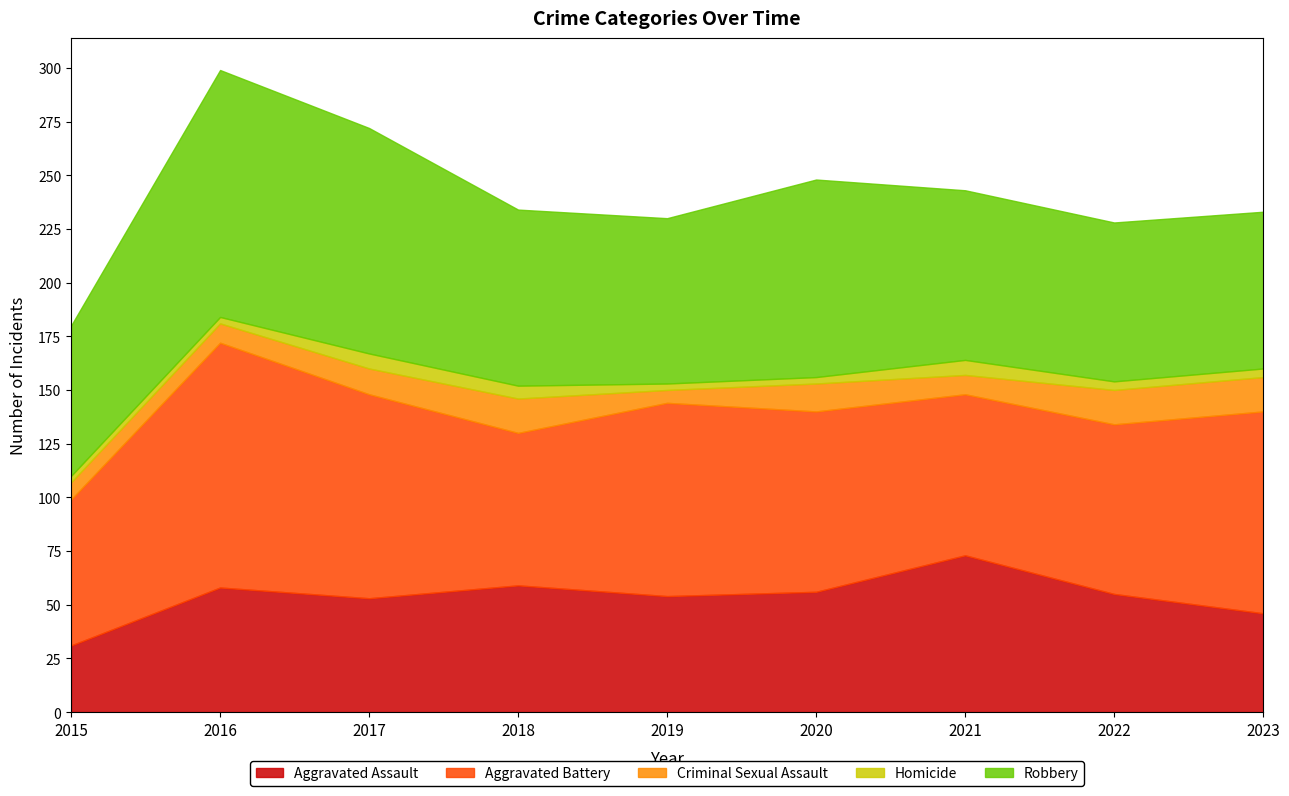

What are all the series names shown in the legend?

Aggravated Assault, Aggravated Battery, Criminal Sexual Assault, Homicide, Robbery